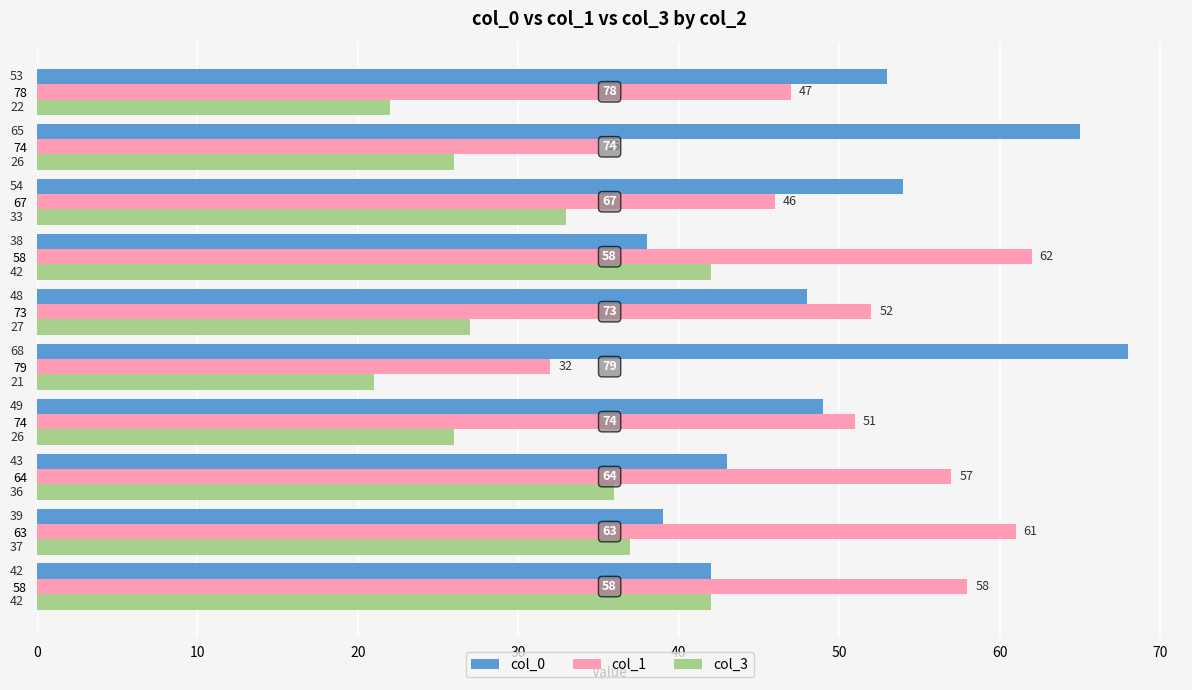

Count the number of categories in the chart.

10